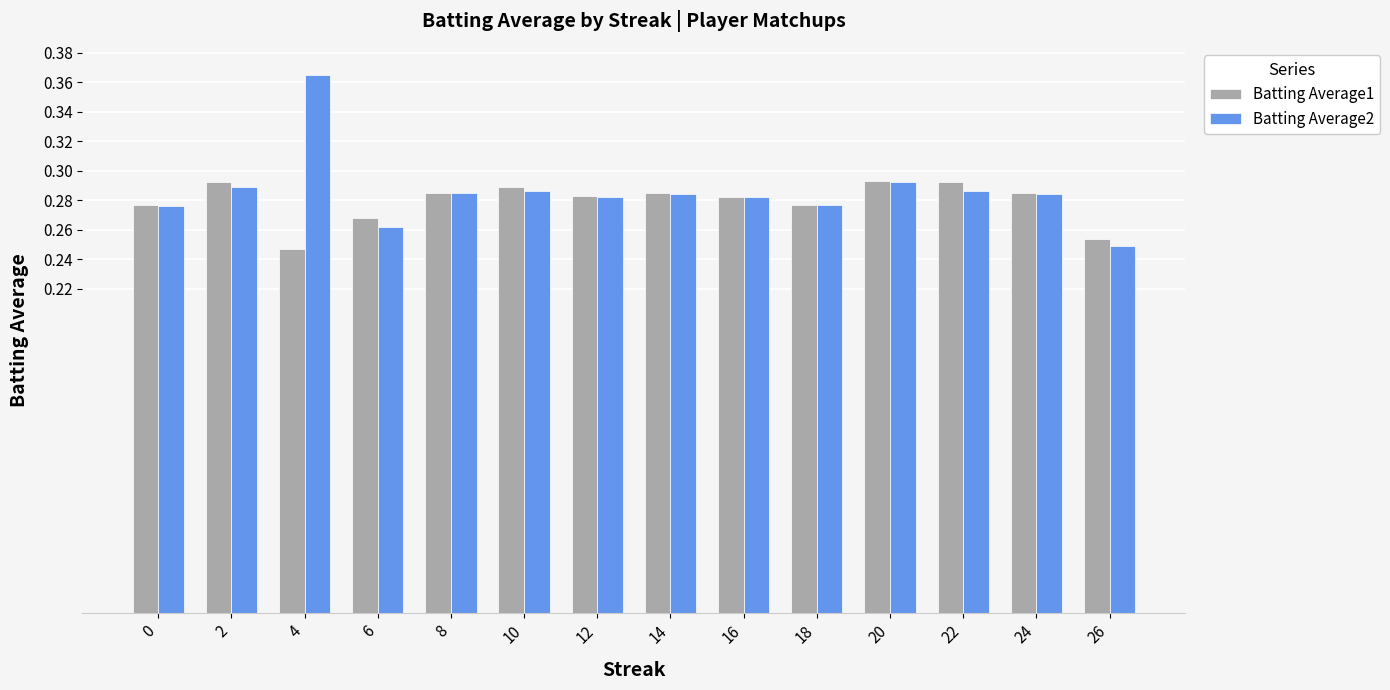

What is the total value across all series at 10?

0.6